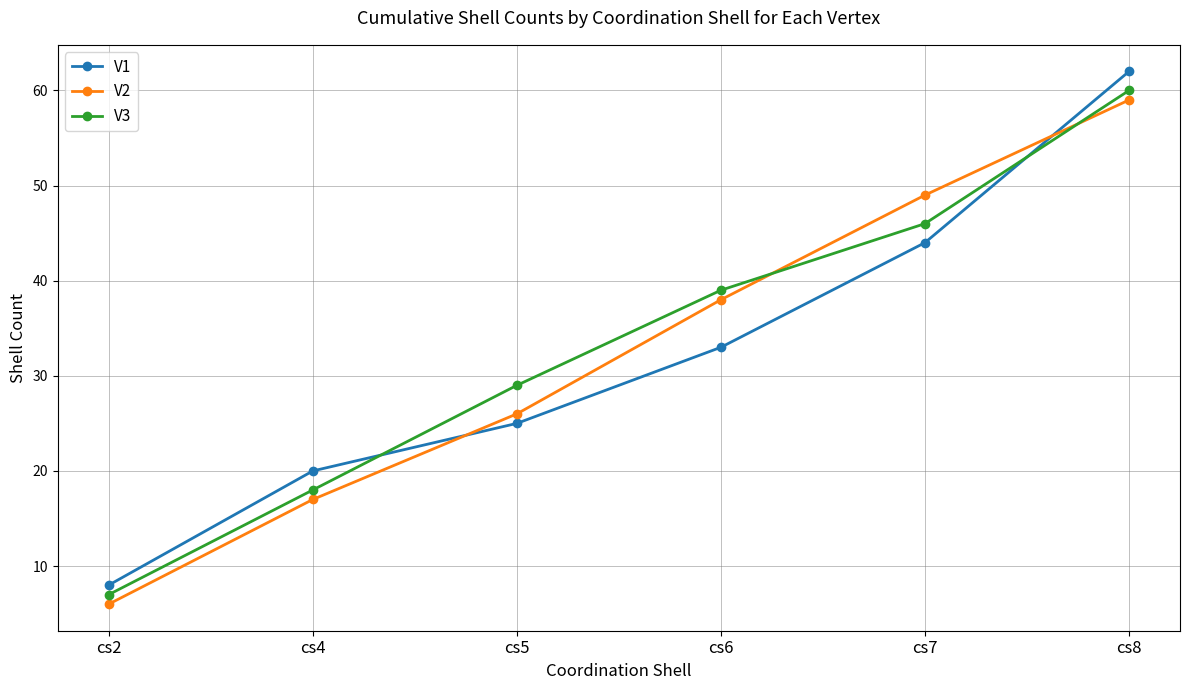

List the series in order of their peak value, lowest first.

V2, V3, V1